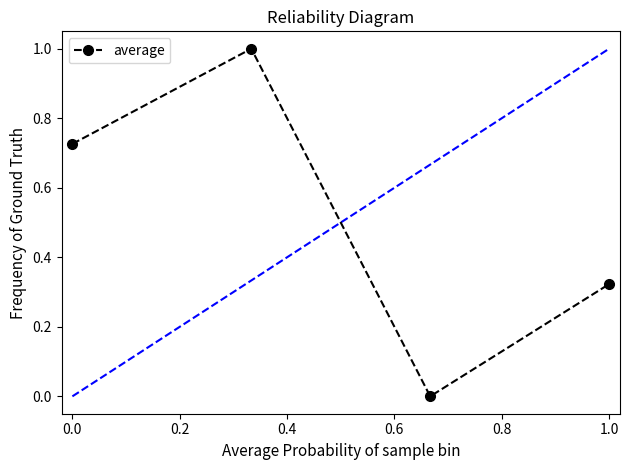

What is the average value?

0.5